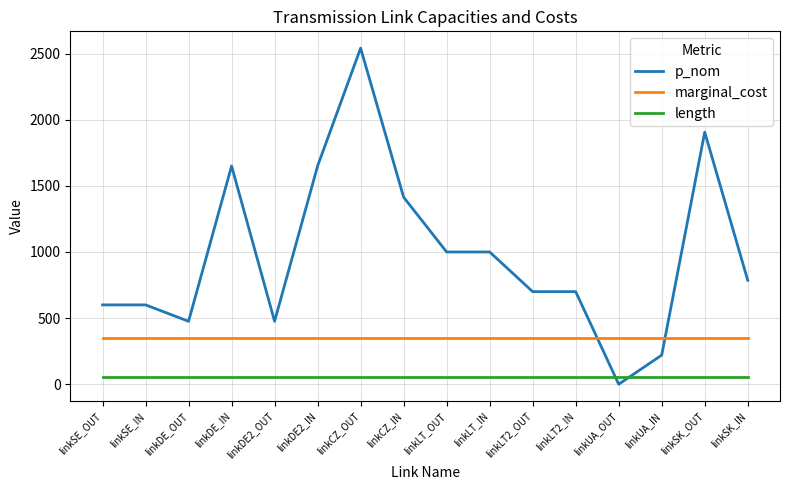

How many distinct data groups are displayed?

3